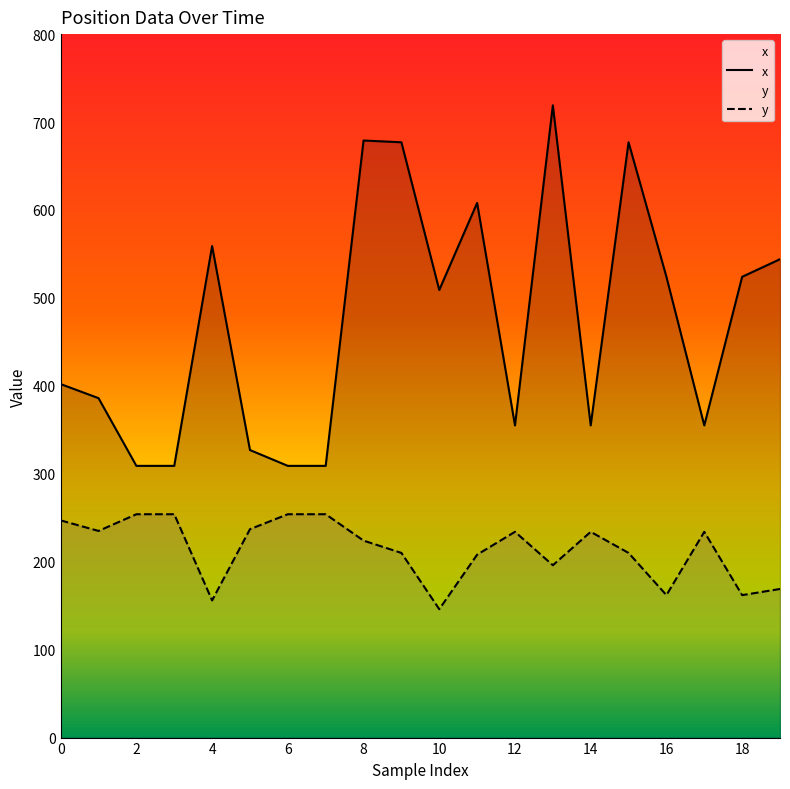

What is the difference between the maximum and minimum values in the x series?

410